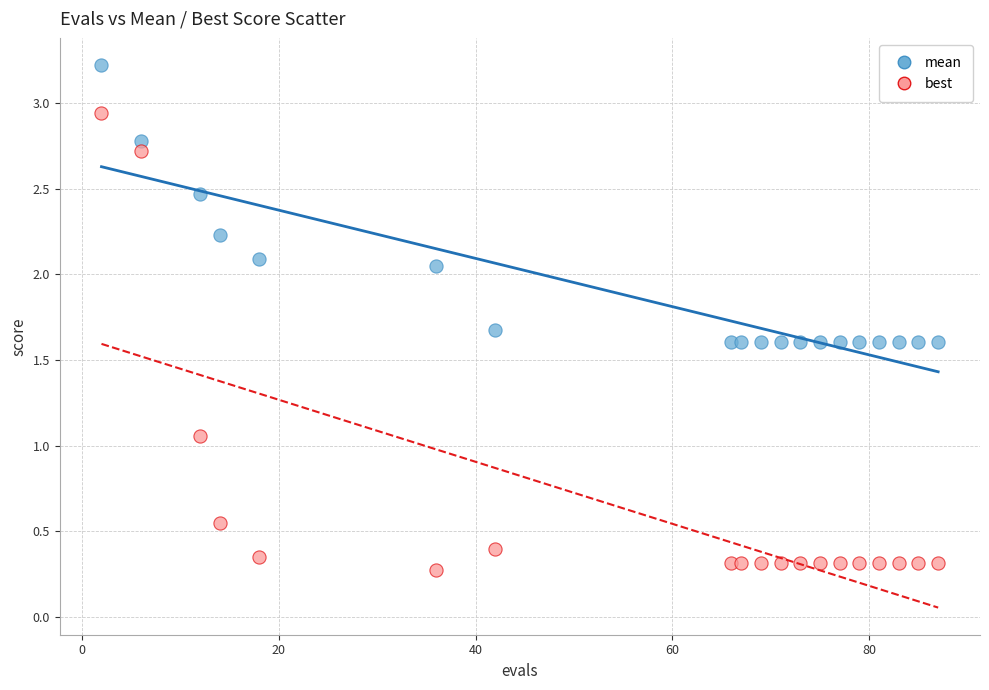

Which series reaches the minimum Y coordinate?

best